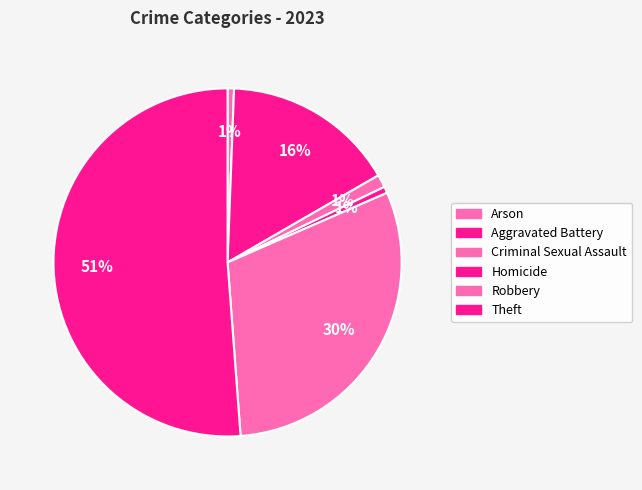

How many segments does this pie chart have?

6